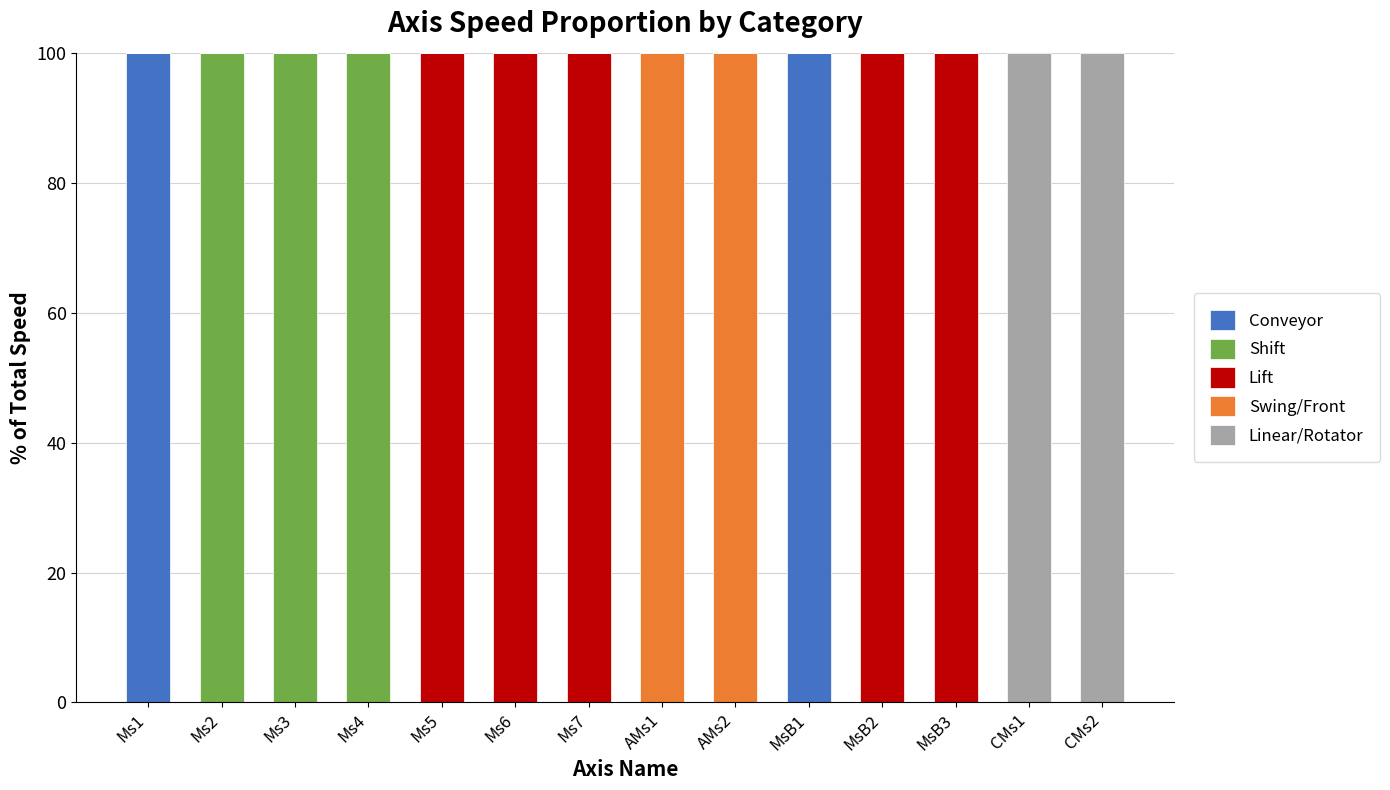

Is it true that Conveyor equals 61 at AMs2?

False